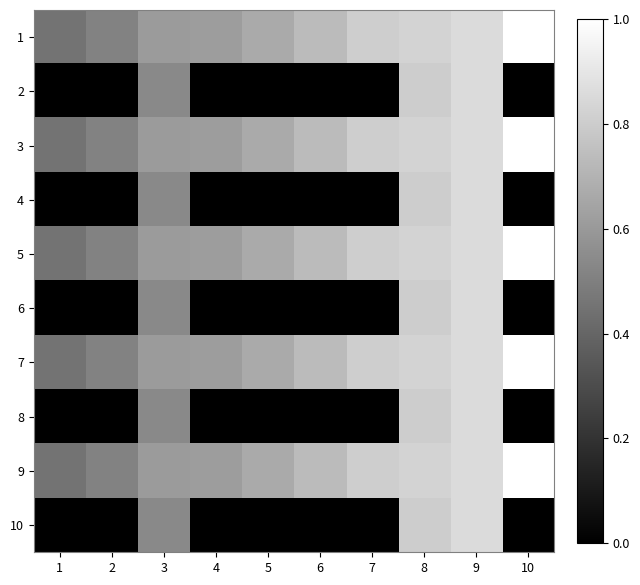

What is the maximum value shown in the chart?

1.0